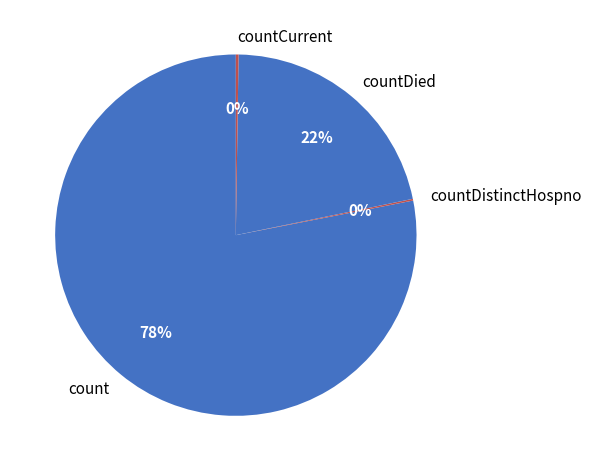

True or false: countDied accounts for 22% of the total.

True